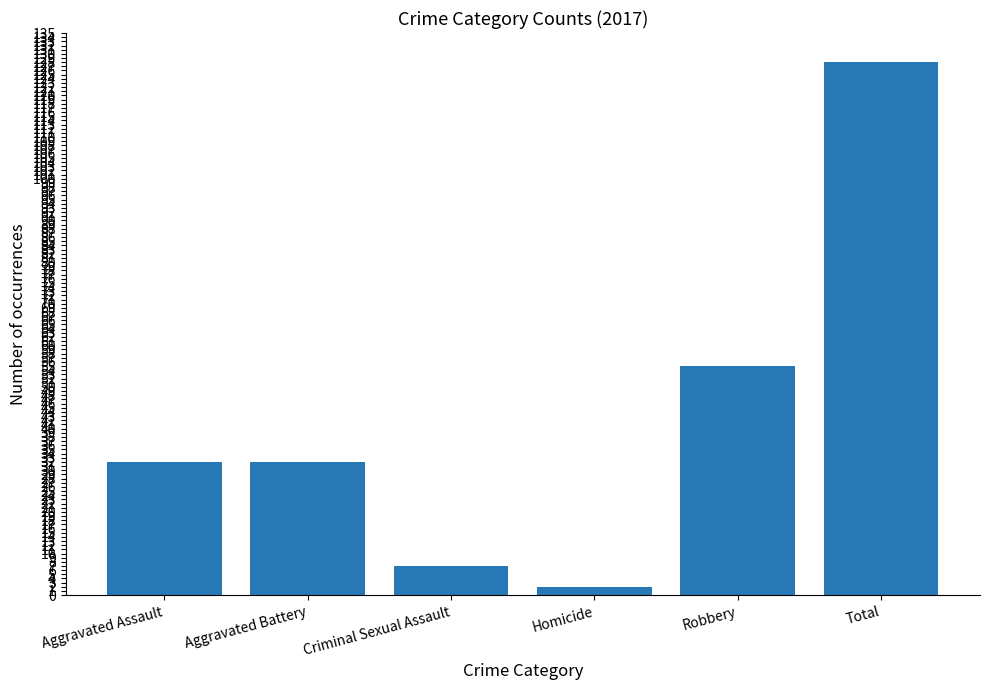

What is the greatest value displayed?

128